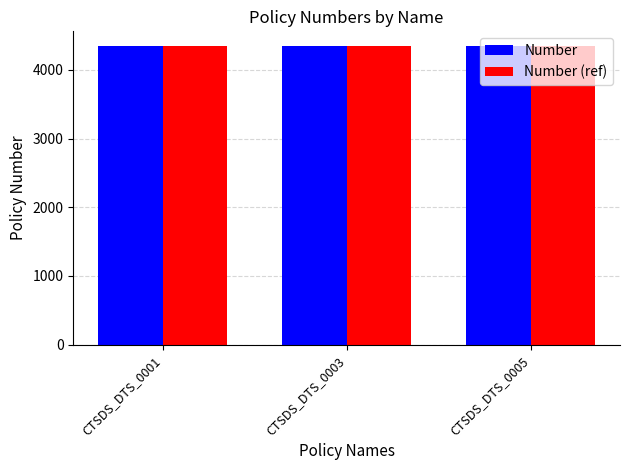

What is the total value across all series at CTSDS_DTS_0001?

8680